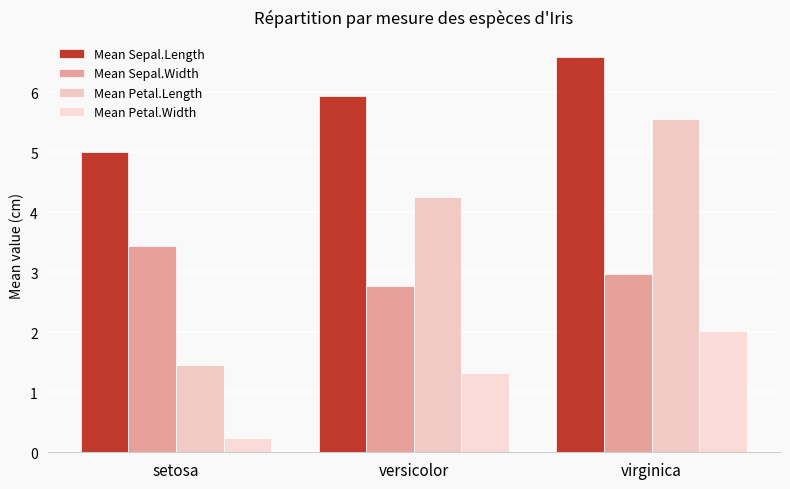

Rank the series at virginica from highest to lowest value.

Mean Sepal.Length, Mean Petal.Length, Mean Sepal.Width, Mean Petal.Width